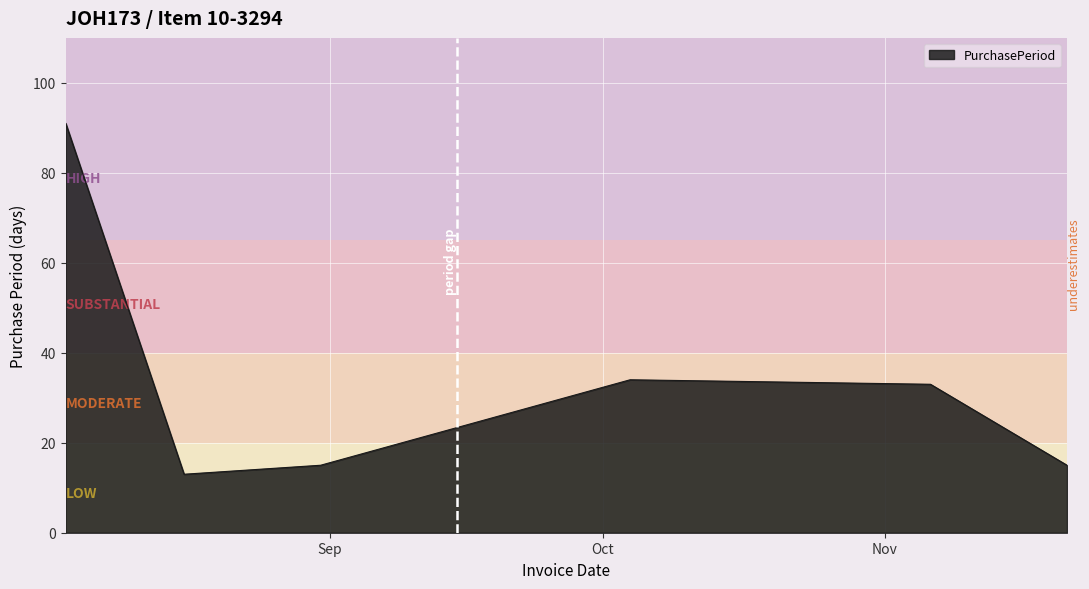

Count the number of categories in the chart.

6